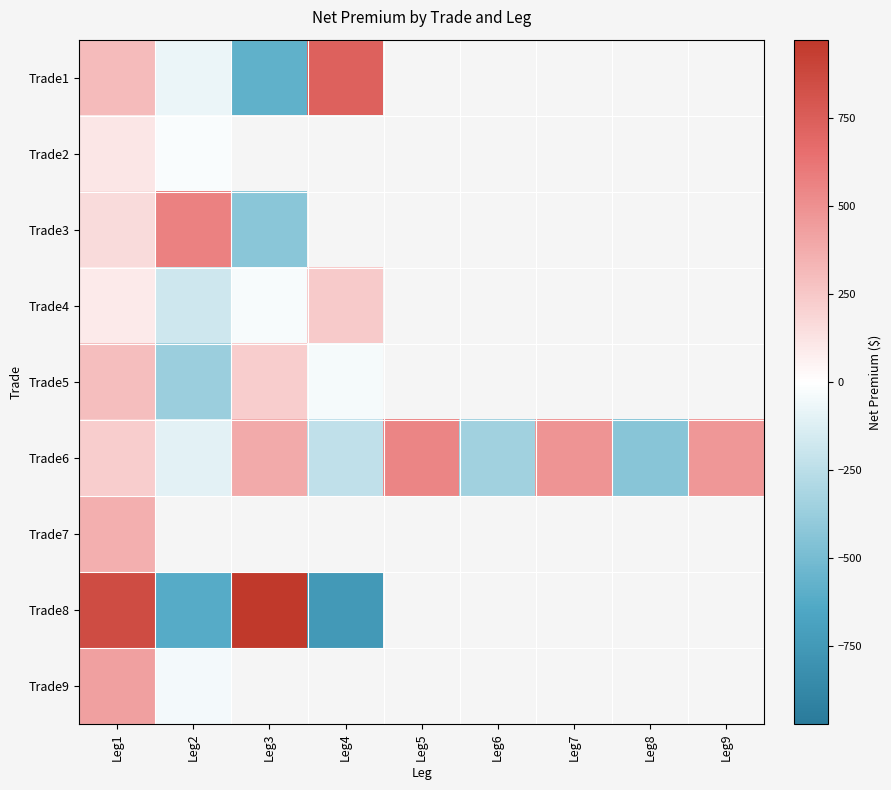

What is the difference between the maximum and minimum values in the Trade5 series?

660.0